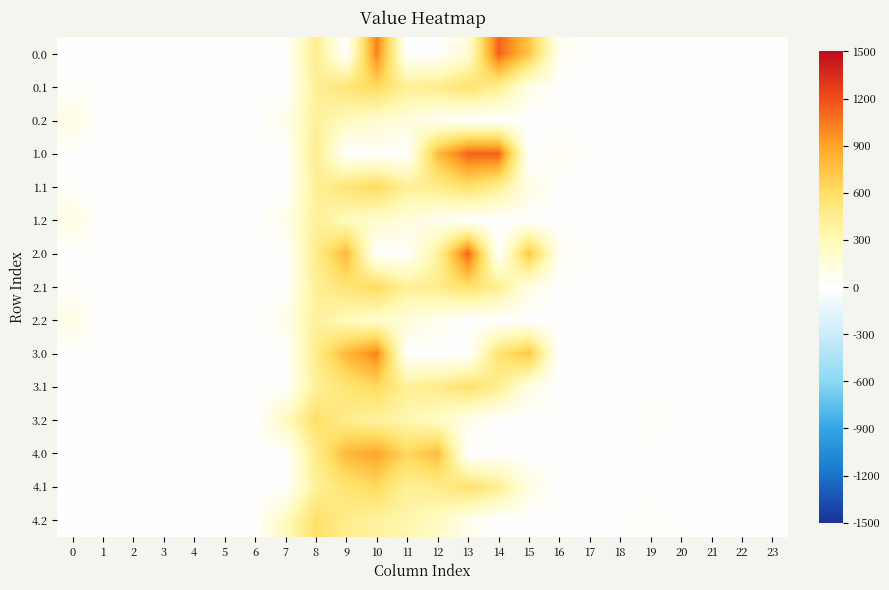

Reading left to right, what are all the values shown in this chart?

0.0: 0=0.0	1=0.0	2=0.0	3=0.0	4=0.0	5=0.0	6=0.0	7=0.0	8=454.2	9=0.0	10=1023.2	11=0.0	12=0.0	13=164.3	14=1128.3	15=739.0	16=67.6	17=0.0	18=0.0	19=0.0	20=0.0	21=0.0	22=0.0	23=0.0
0.1: 0=15.4	1=0.0	2=0.0	3=0.0	4=0.0	5=0.0	6=0.0	7=0.0	8=412.6	9=542.1	10=628.1	11=415.4	12=456.1	13=574.0	14=438.6	15=109.7	16=0.0	17=0.0	18=0.0	19=0.0	20=0.0	21=0.0	22=0.0	23=0.0
0.2: 0=112.9	1=0.0	2=0.0	3=0.0	4=0.0	5=0.0	6=0.0	7=77.9	8=407.2	9=271.1	10=202.5	11=149.1	12=65.2	13=0.0	14=0.0	15=0.0	16=0.0	17=0.0	18=0.0	19=0.0	20=0.0	21=0.0	22=0.0	23=0.0
1.0: 0=0.0	1=0.0	2=0.0	3=0.0	4=0.0	5=0.0	6=0.0	7=0.0	8=454.2	9=0.0	10=13.1	11=0.0	12=784.4	13=1129.0	14=1128.3	15=0.0	16=67.6	17=0.0	18=0.0	19=0.0	20=0.0	21=0.0	22=0.0	23=0.0
1.1: 0=15.4	1=0.0	2=0.0	3=0.0	4=0.0	5=0.0	6=0.0	7=0.0	8=412.6	9=542.1	10=628.1	11=415.4	12=456.1	13=574.0	14=438.6	15=109.7	16=0.0	17=0.0	18=0.0	19=0.0	20=0.0	21=0.0	22=0.0	23=0.0
1.2: 0=112.9	1=0.0	2=0.0	3=0.0	4=0.0	5=0.0	6=0.0	7=77.9	8=407.2	9=271.1	10=202.5	11=149.1	12=65.2	13=0.0	14=0.0	15=0.0	16=0.0	17=0.0	18=0.0	19=0.0	20=0.0	21=0.0	22=0.0	23=0.0
2.0: 0=0.0	1=0.0	2=0.0	3=0.0	4=0.0	5=0.0	6=0.0	7=0.0	8=454.2	9=804.0	10=0.0	11=0.0	12=382.8	13=1129.0	14=0.0	15=739.0	16=67.6	17=0.0	18=0.0	19=0.0	20=0.0	21=0.0	22=0.0	23=0.0
2.1: 0=15.4	1=0.0	2=0.0	3=0.0	4=0.0	5=0.0	6=0.0	7=0.0	8=411.2	9=542.1	10=628.1	11=415.4	12=456.1	13=574.0	14=438.6	15=111.1	16=0.0	17=0.0	18=0.0	19=0.0	20=0.0	21=0.0	22=0.0	23=0.0
2.2: 0=112.9	1=0.0	2=0.0	3=0.0	4=0.0	5=0.0	6=0.0	7=77.9	8=407.2	9=271.1	10=202.5	11=149.1	12=65.2	13=0.0	14=0.0	15=0.0	16=0.0	17=0.0	18=0.0	19=0.0	20=0.0	21=0.0	22=0.0	23=0.0
3.0: 0=0.0	1=0.0	2=0.0	3=0.0	4=0.0	5=0.0	6=0.0	7=0.0	8=454.2	9=804.0	10=1023.2	11=0.0	12=0.0	13=0.0	14=556.2	15=739.0	16=0.0	17=0.0	18=0.0	19=0.0	20=0.0	21=0.0	22=0.0	23=0.0
3.1: 0=0.0	1=0.0	2=0.0	3=0.0	4=0.0	5=0.0	6=0.0	7=0.0	8=411.2	9=542.1	10=628.1	11=415.4	12=456.1	13=574.0	14=438.6	15=111.1	16=0.0	17=0.0	18=0.0	19=0.0	20=0.0	21=0.0	22=0.0	23=0.0
3.2: 0=0.0	1=0.0	2=0.0	3=0.0	4=0.0	5=0.0	6=0.0	7=259.9	8=589.2	9=453.1	10=384.5	11=331.1	12=247.2	13=77.6	14=0.0	15=0.0	16=0.0	17=0.0	18=0.0	19=30.9	20=0.0	21=0.0	22=0.0	23=0.0
4.0: 0=0.0	1=0.0	2=0.0	3=0.0	4=0.0	5=0.0	6=0.0	7=0.0	8=454.2	9=804.0	10=893.1	11=640.9	12=784.4	13=0.0	14=0.0	15=0.0	16=0.0	17=0.0	18=0.0	19=0.0	20=0.0	21=0.0	22=0.0	23=0.0
4.1: 0=0.0	1=0.0	2=0.0	3=0.0	4=0.0	5=0.0	6=0.0	7=0.0	8=411.2	9=542.1	10=628.1	11=415.4	12=456.1	13=574.0	14=438.6	15=111.1	16=0.0	17=0.0	18=0.0	19=0.0	20=0.0	21=0.0	22=0.0	23=0.0
4.2: 0=0.0	1=0.0	2=0.0	3=0.0	4=0.0	5=0.0	6=0.0	7=259.9	8=589.2	9=453.1	10=384.5	11=331.1	12=247.2	13=77.6	14=0.0	15=0.0	16=0.0	17=0.0	18=0.0	19=30.9	20=0.0	21=0.0	22=0.0	23=0.0